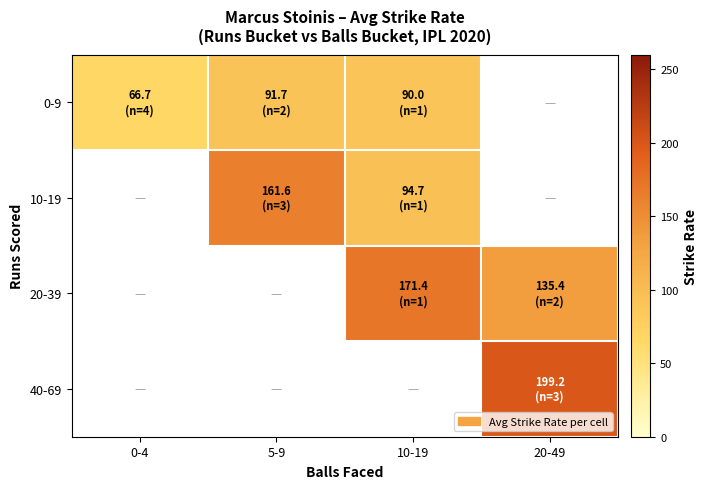

Is it true that 40-69 equals 199.2 at 20-49?

True